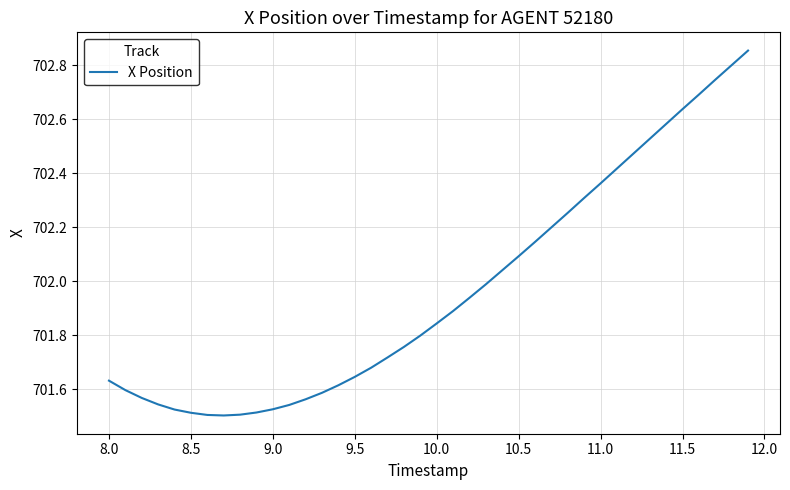

How many lines are shown in the chart?

1